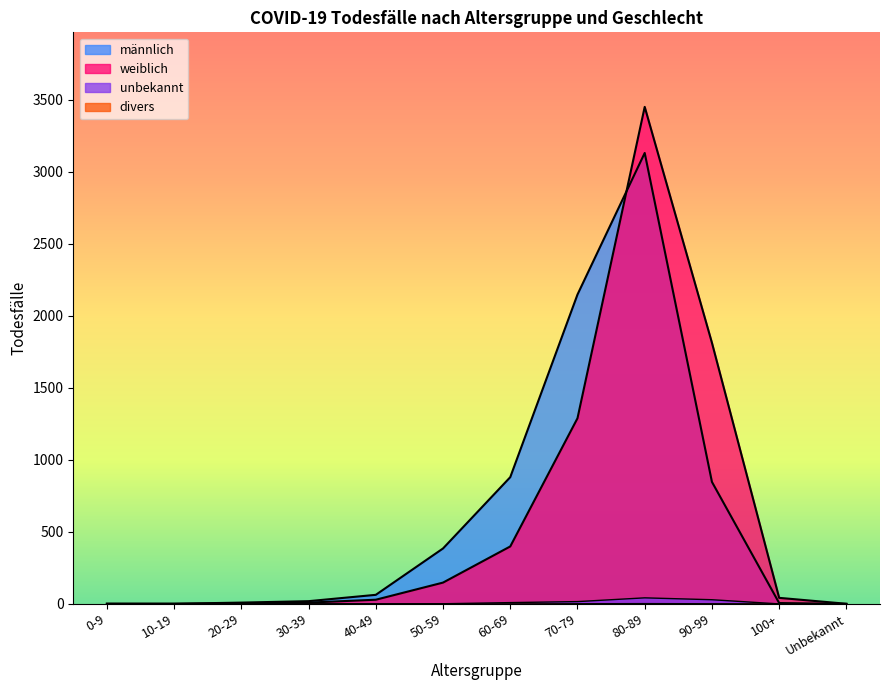

What is the difference between the männlich values at 90-99 and 80-89?

2284